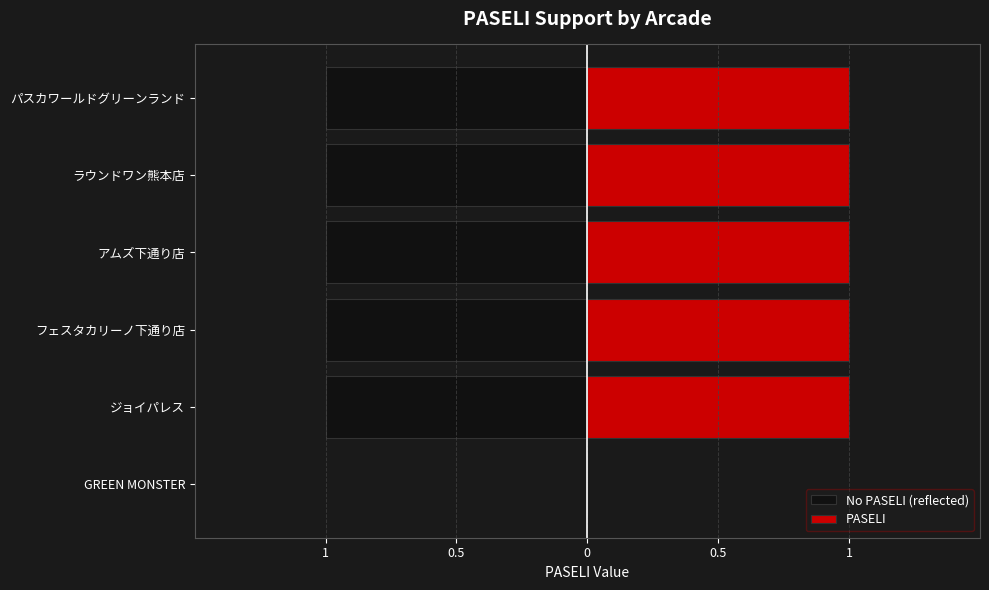

Is the value of No PASELI (reflected) at フェスタカリーノ下通り店 greater than the value of PASELI at GREEN MONSTER?

No